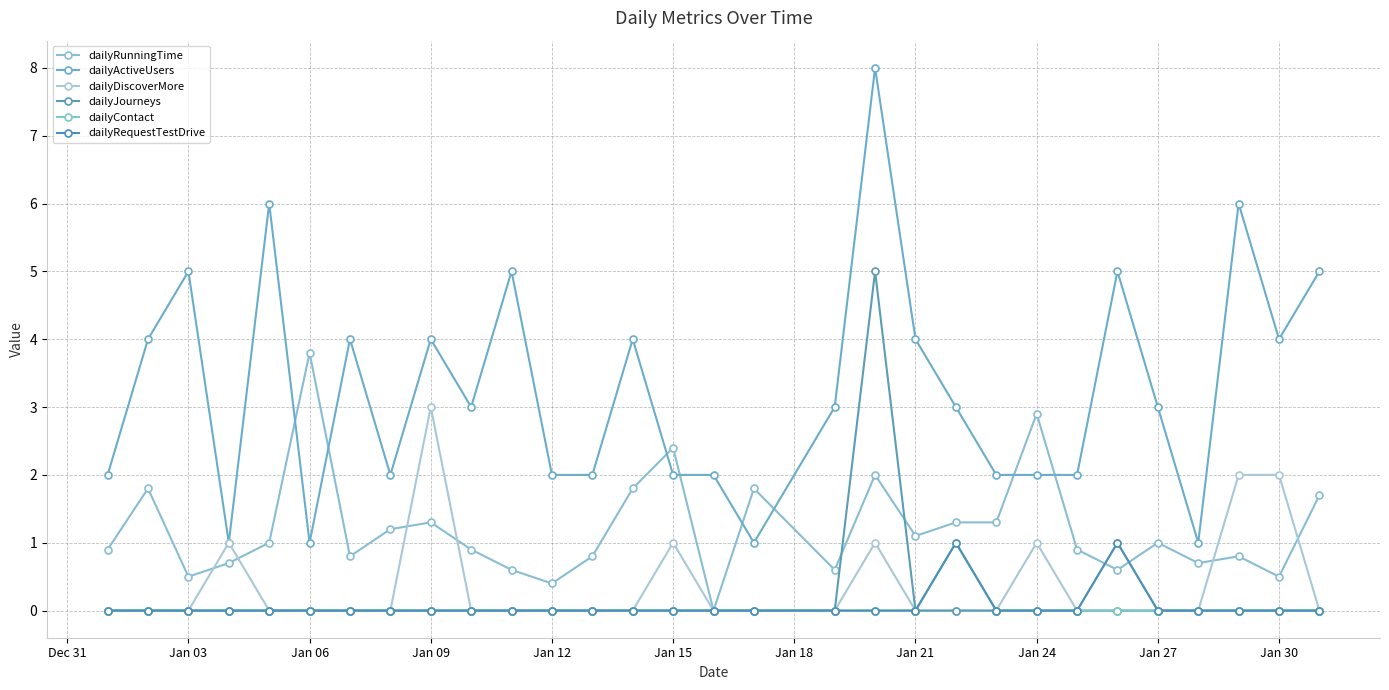

How many categories are shown in the chart?

30